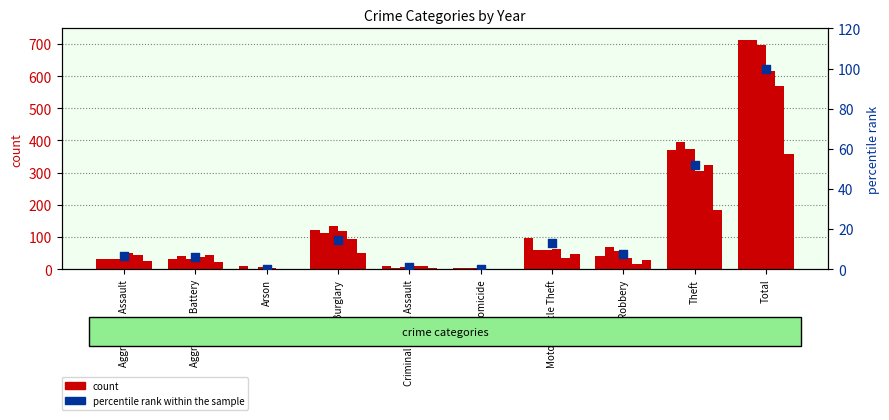

What is the change in value from Criminal Sexual Assault to Theft?

+50.8